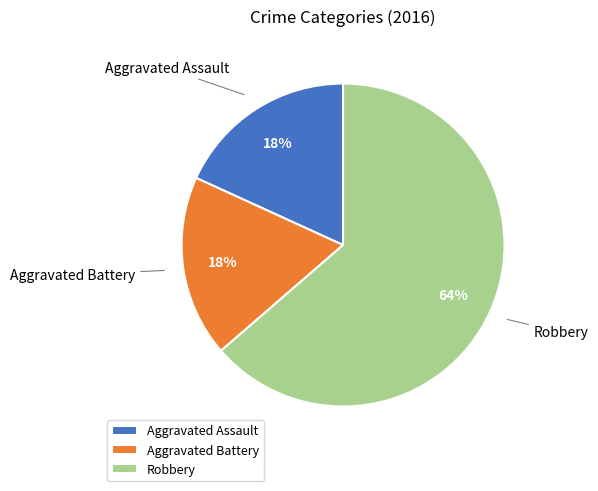

What percentage is the Aggravated Battery slice, to the nearest percent?

18%